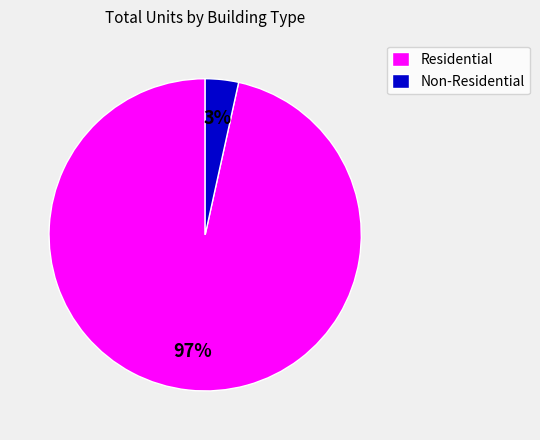

Which slice is the smallest?

Non-Residential